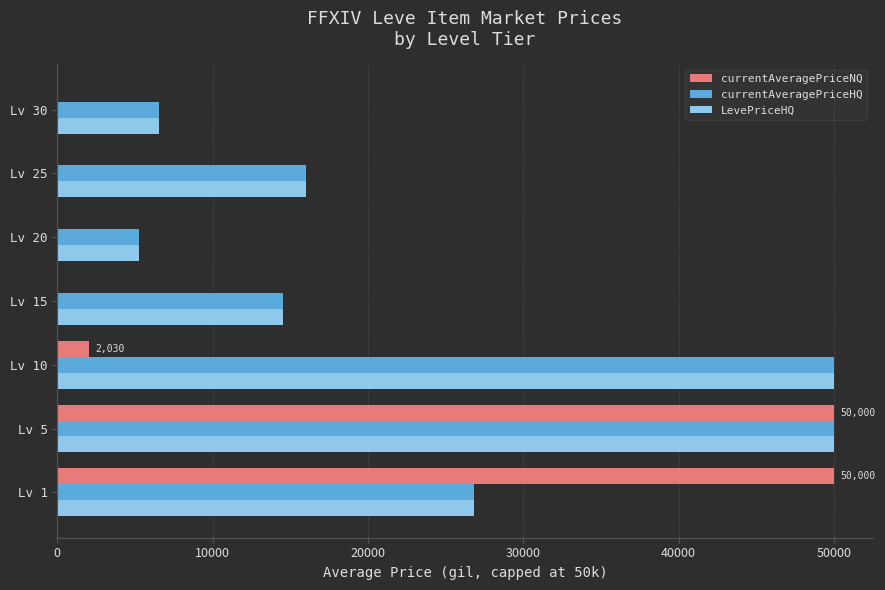

Count the number of data series in this chart.

3